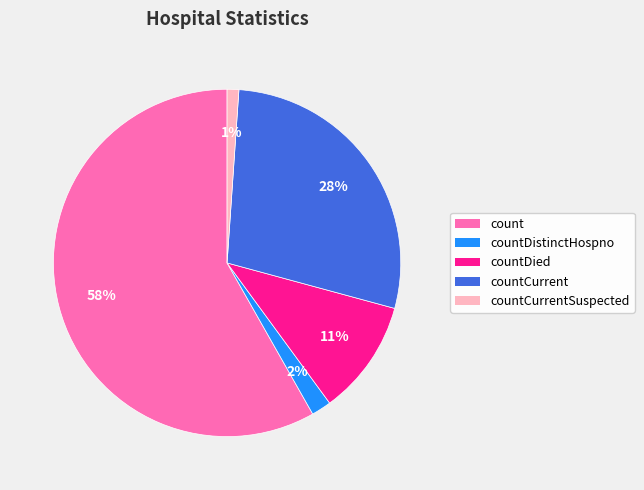

Count the number of slices in the pie.

5